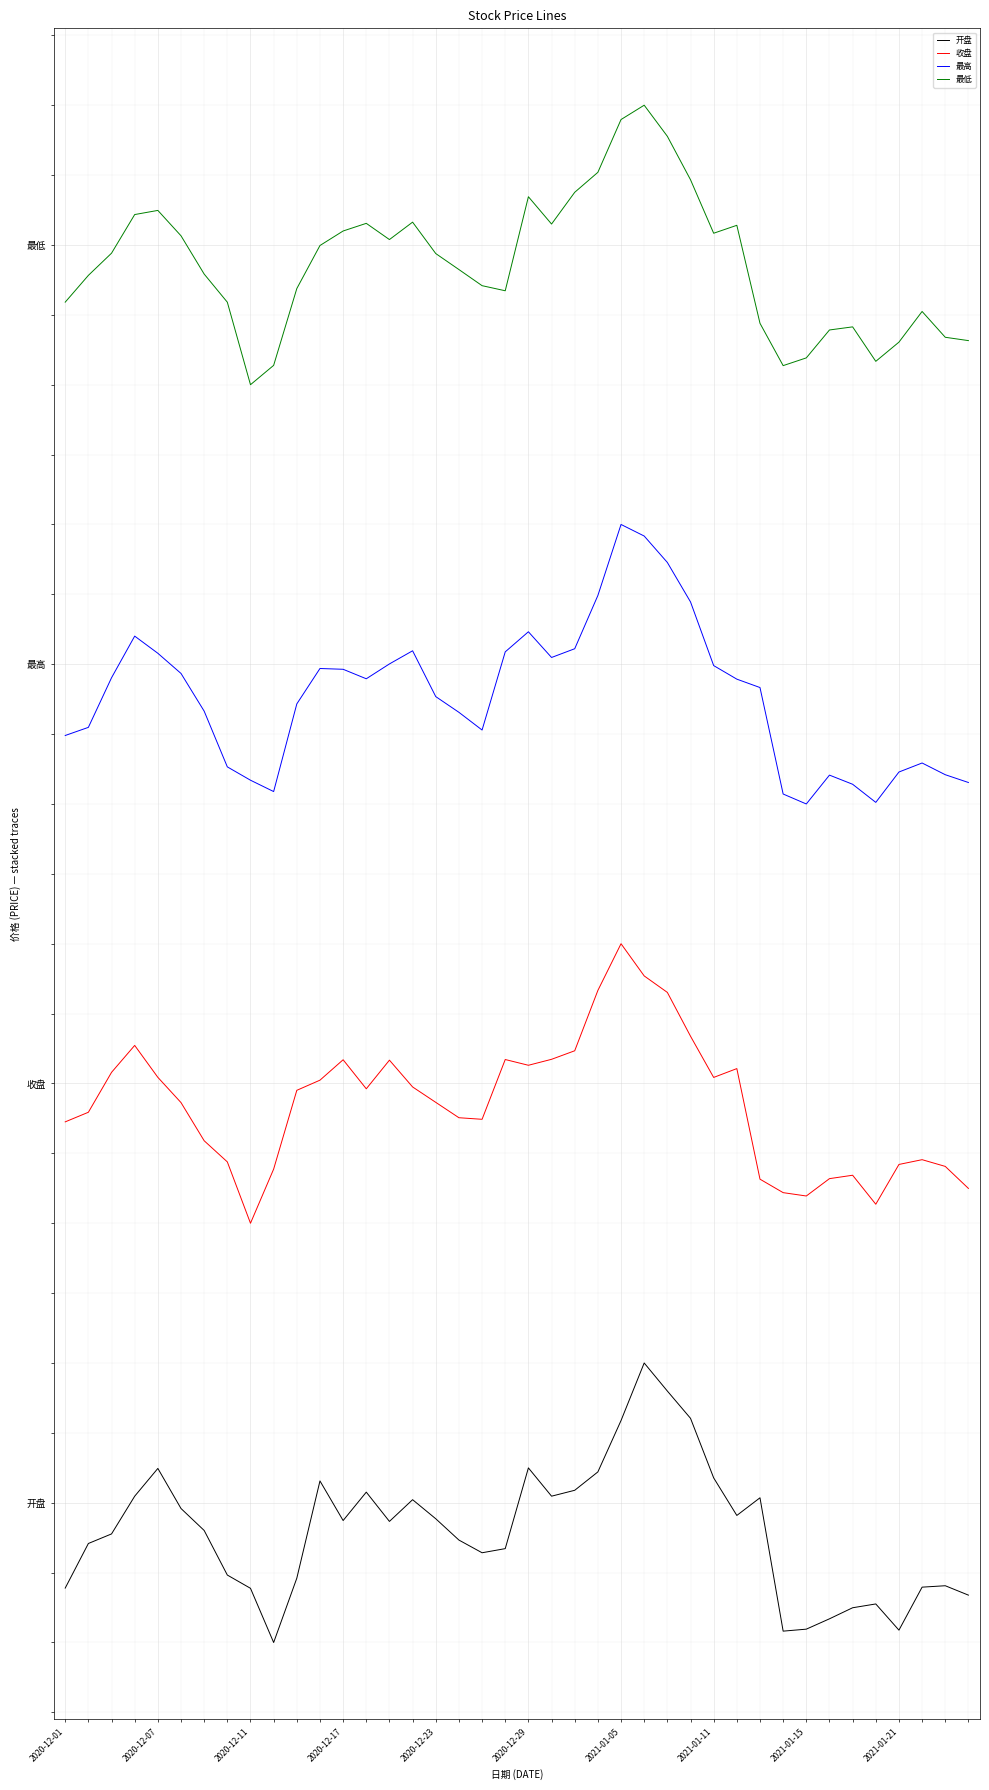

List the series in order of their overall mean, lowest first.

开盘, 收盘, 最高, 最低